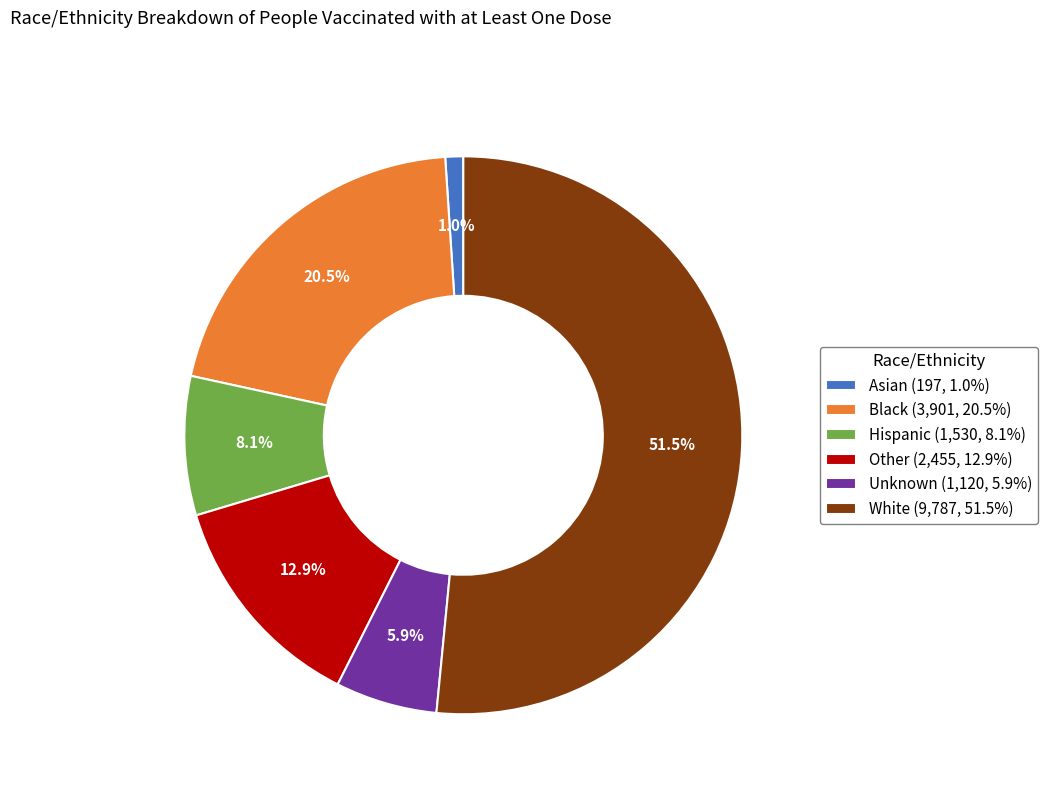

To the nearest percent, what is the average slice percentage?

17%